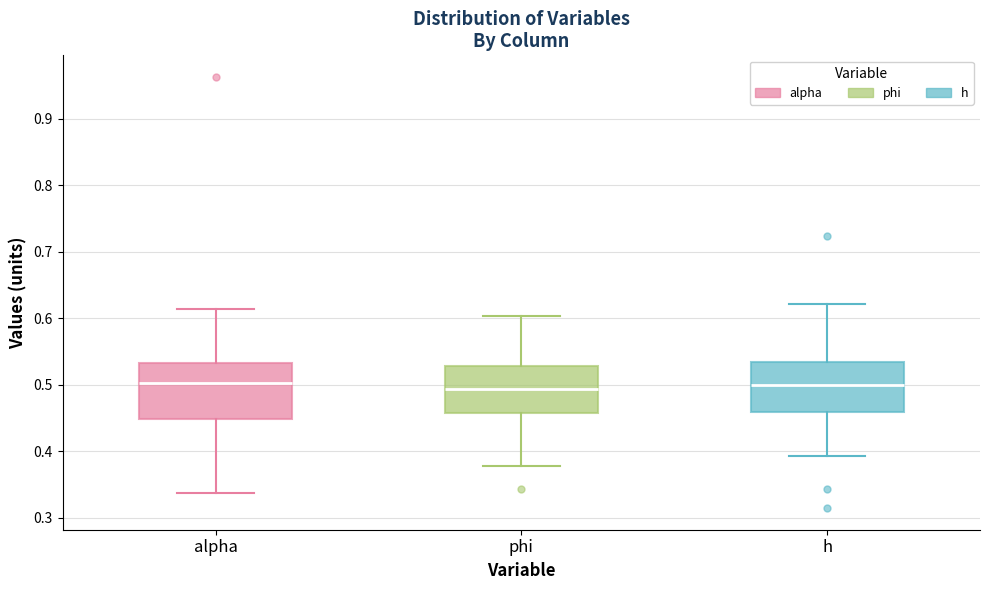

Reading left to right, transcribe this box plot: for each box, give where its median line is, the range the box spans, and where its two whiskers end, as read against the y-axis. The values are not printed on the chart, so give them approximately, as read against the axis.

alpha: median 0.50, box 0.45 to 0.53, whiskers 0.34 to 0.61
phi: median 0.49, box 0.46 to 0.53, whiskers 0.38 to 0.60
h: median 0.50, box 0.46 to 0.53, whiskers 0.39 to 0.62